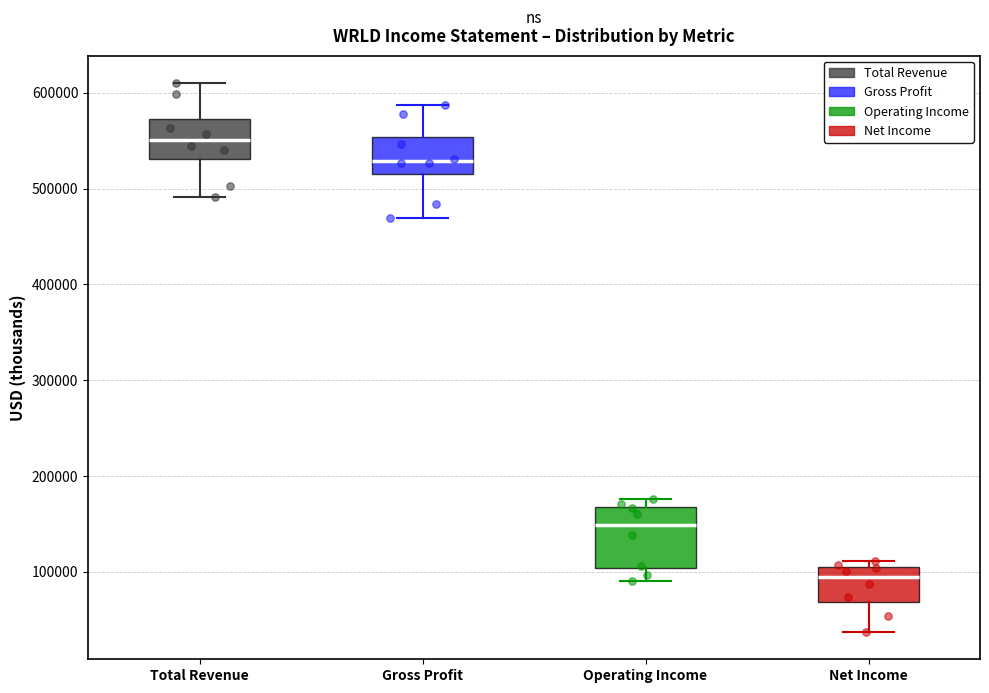

Reading left to right, transcribe this box plot: for each box, give where its median line is, the range the box spans, and where its two whiskers end, as read against the y-axis. The values are not printed on the chart, so give them approximately, as read against the axis.

Total Revenue: median 550000, box 530000 to 570000, whiskers 490000 to 610000
Gross Profit: median 530000, box 520000 to 550000, whiskers 470000 to 590000
Operating Income: median 150000, box 100000 to 170000, whiskers 90000 to 180000
Net Income: median 90000, box 70000 to 100000, whiskers 40000 to 110000